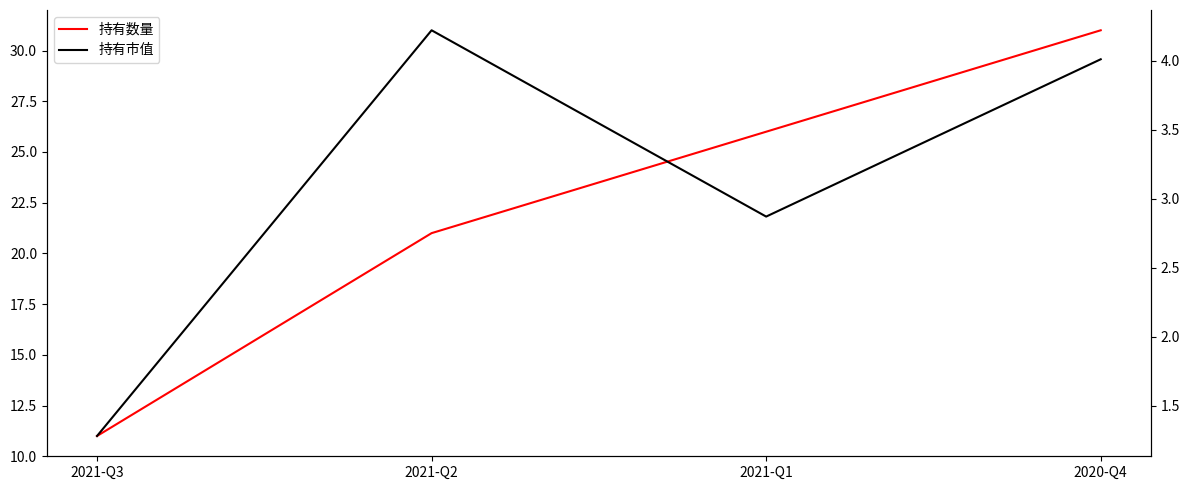

The 持有市值 series shows 0.6 at 2021-Q3. True or false?

False